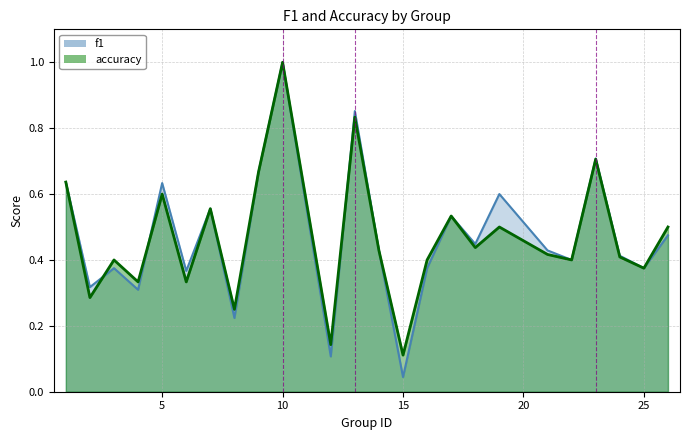

What is the difference between the accuracy values at 10 and 15?

0.9